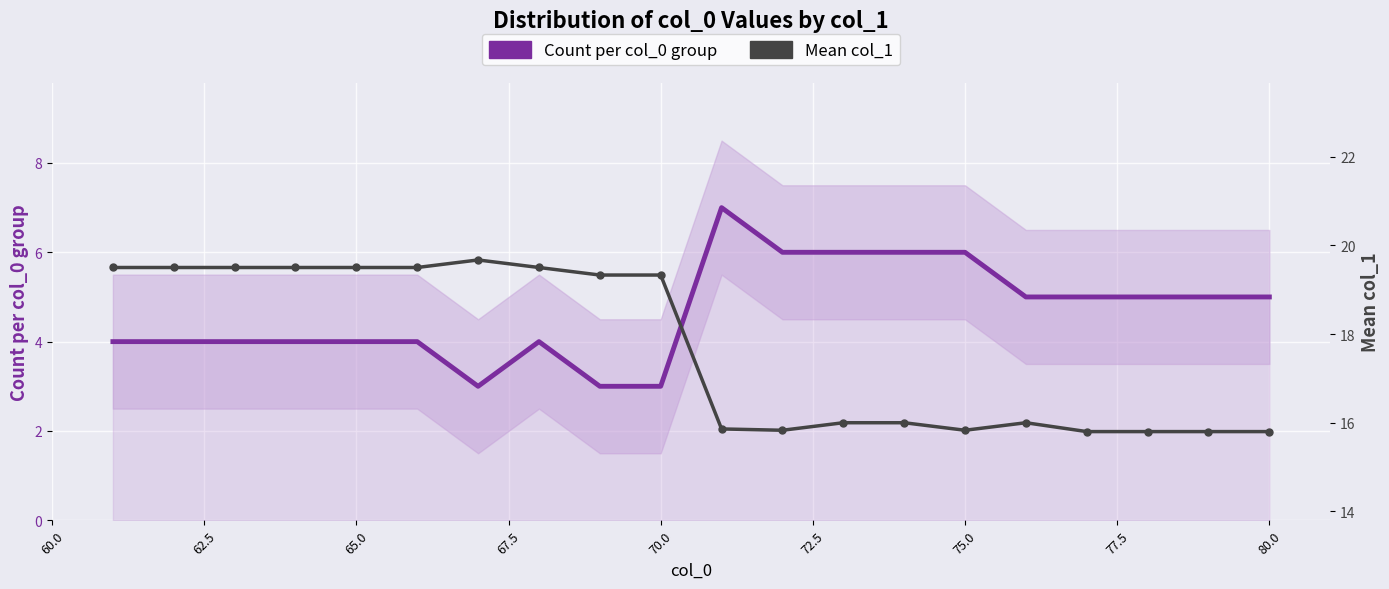

What is the difference between the second highest and minimum values in the Count per col_0 group series?

3.0